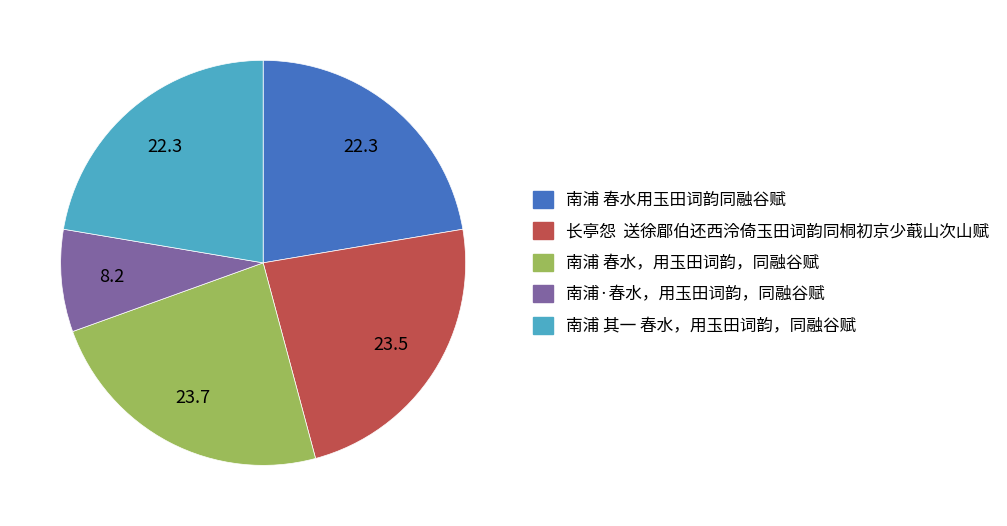

Is the sum of 南浦 春水，用玉田词韵，同融谷赋 and 南浦·春水，用玉田词韵，同融谷赋 greater than half?

No